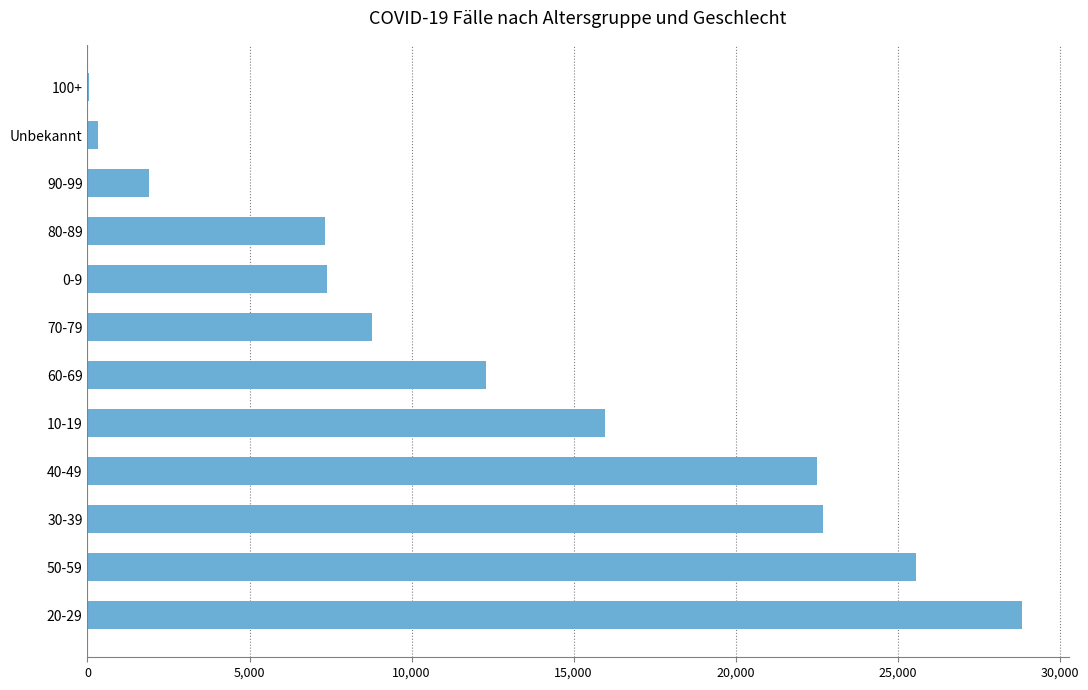

At which label is the value closest to 14441?

10-19